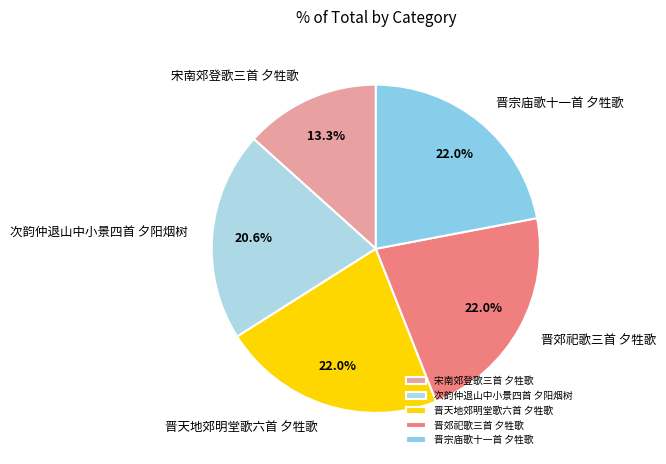

Is there any slice that represents more than half of the pie?

No